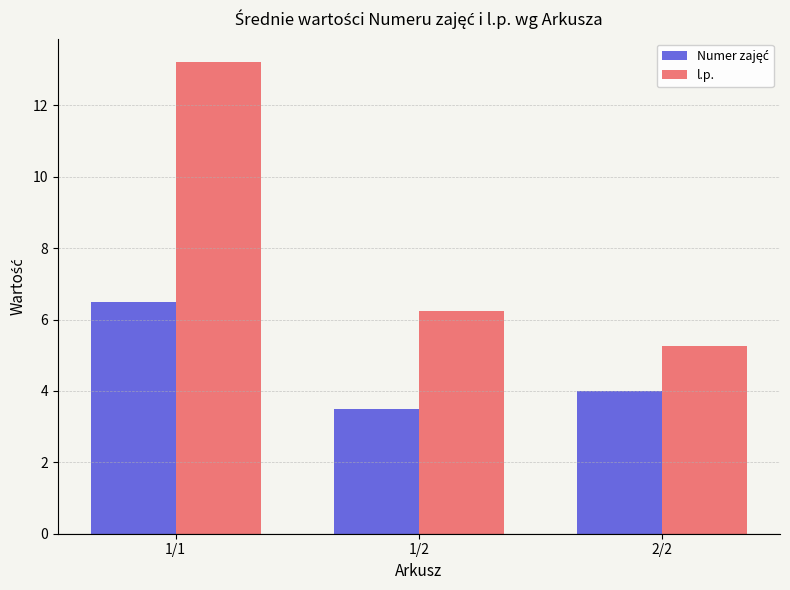

How many bars are there in each group?

2